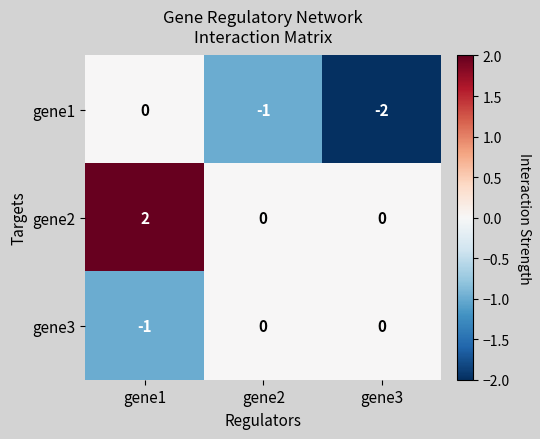

Reading left to right, transcribe all the data shown in this chart.

gene1: 0	-1	-2
gene2: 2	0	0
gene3: -1	0	0